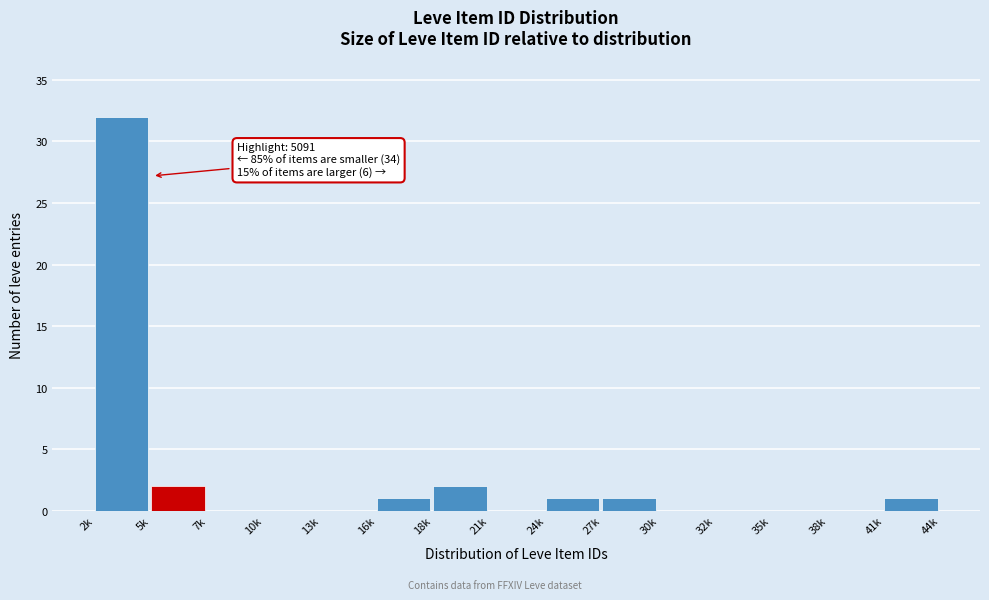

Reading left to right, list all the values displayed in this chart.

2k=32	5k=2	7k=0	10k=0	13k=0	16k=1	18k=2	21k=0	24k=1	27k=1	30k=0	32k=0	35k=0	38k=0	41k=1